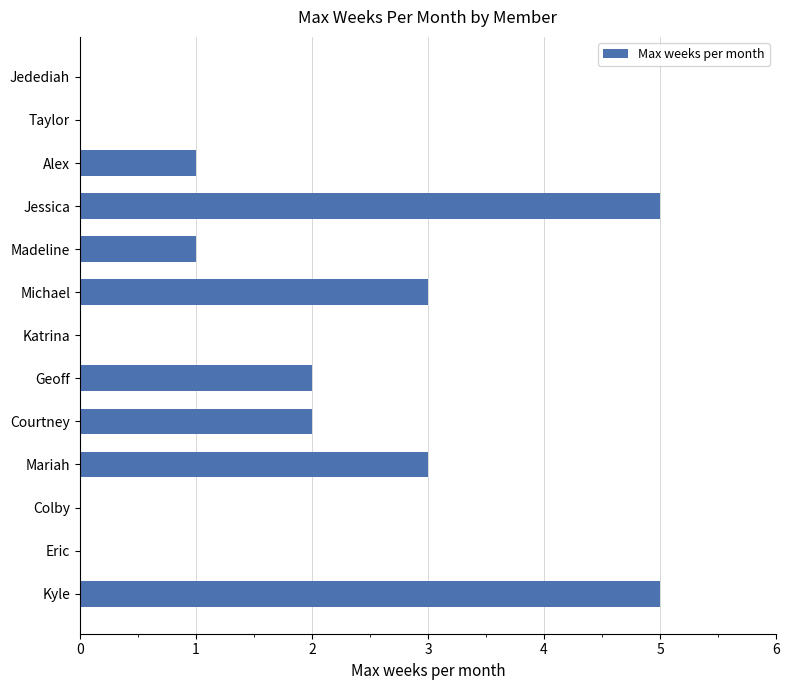

What is the maximum value shown in the chart?

5